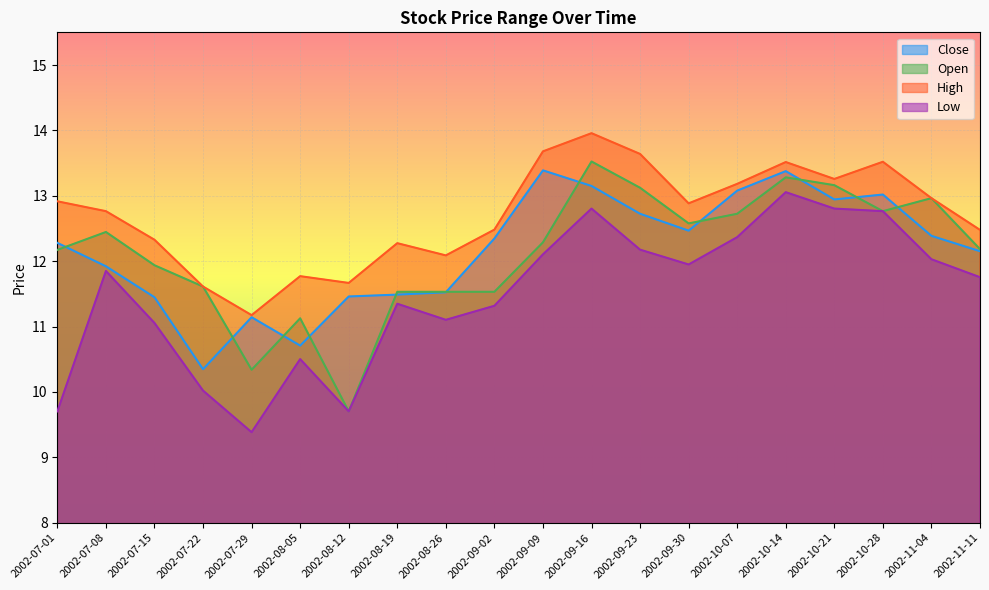

After their last crossing, which series has the higher values: Open or Close?

Open